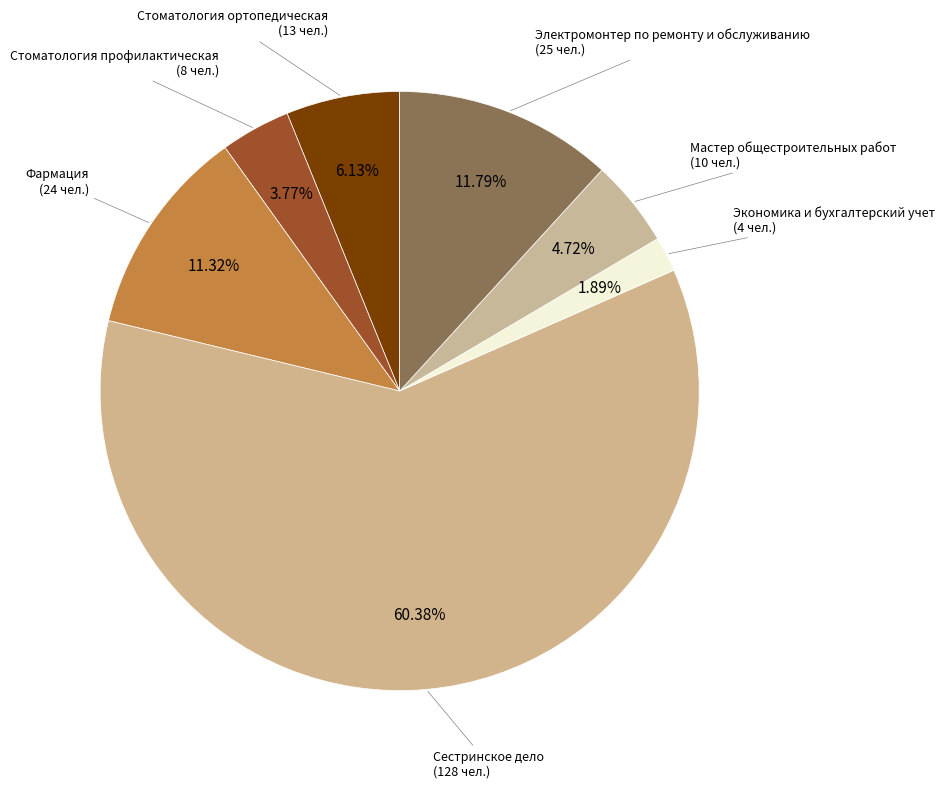

Count the number of slices in the pie.

7